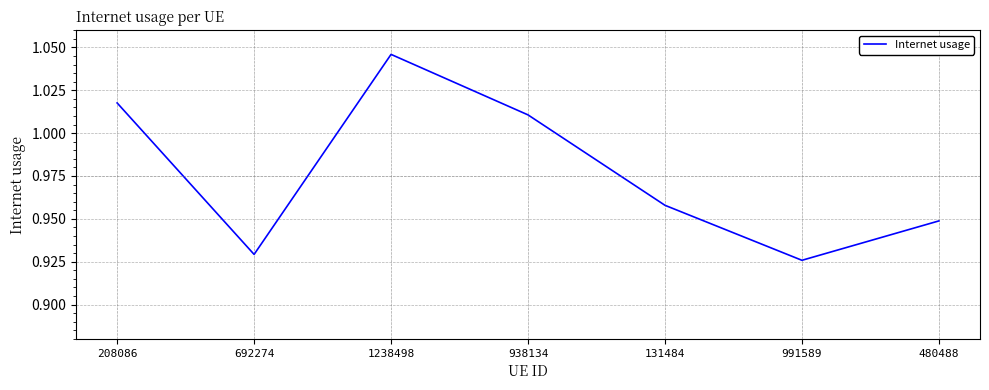

How many lines are shown in the chart?

1